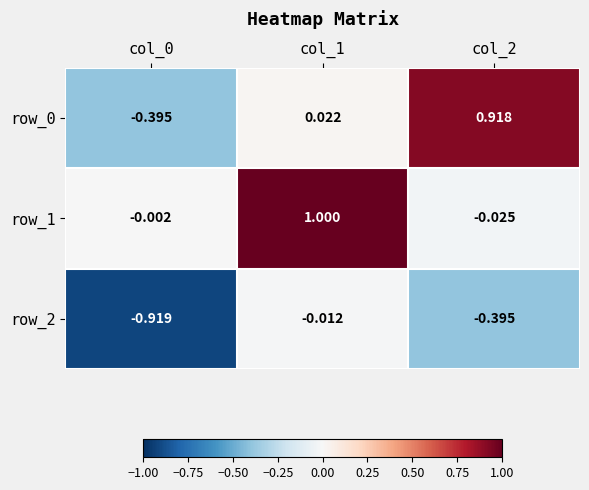

Where is row_2 nearest to the value 0?

col_1